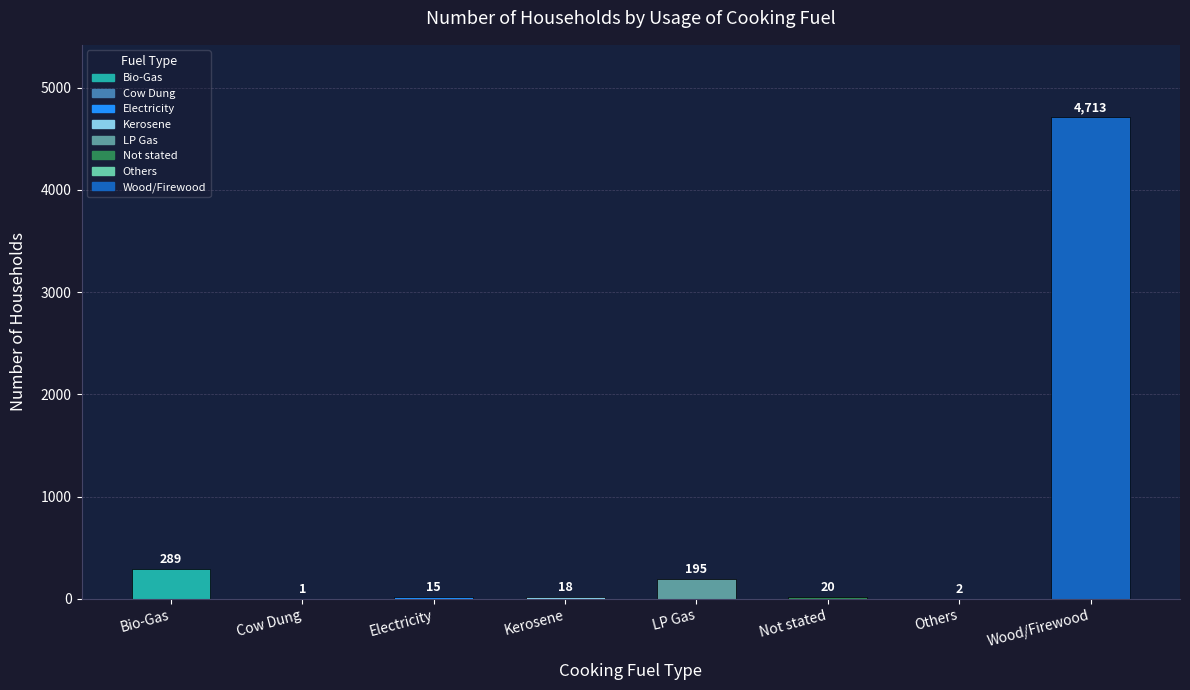

What is the ratio of the value at Wood/Firewood to the value at Cow Dung?

4713.0